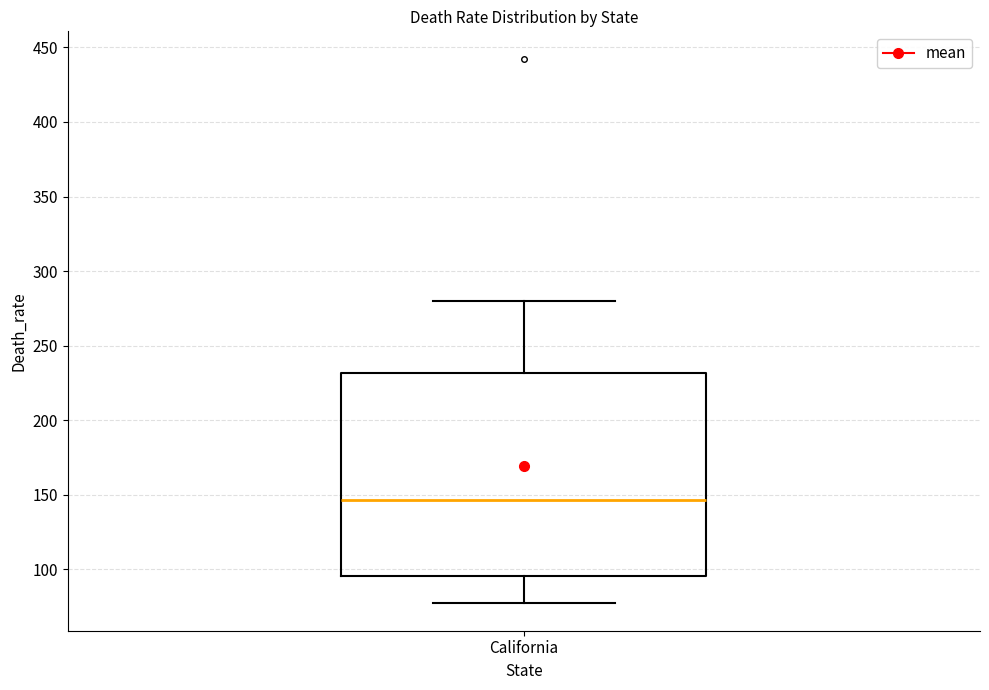

Where does the upper whisker of the box for California end on the y-axis? The values are not printed on the chart, so give them approximately, as read against the axis.

280